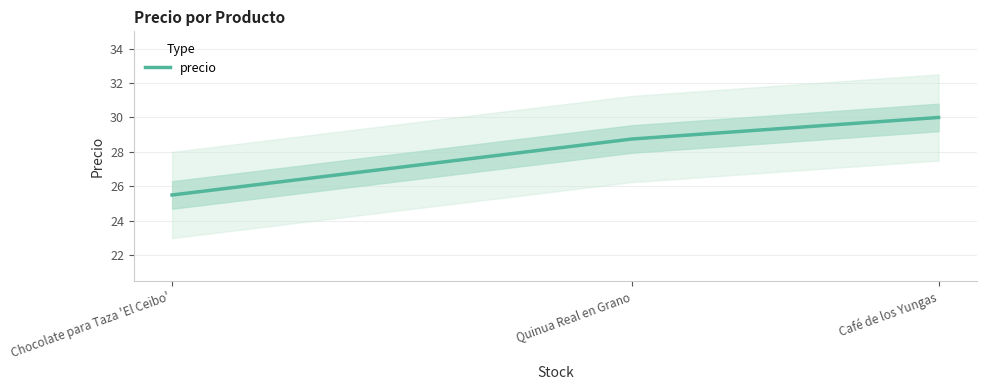

Approximately how many times larger is the value at Café de los Yungas compared to Chocolate para Taza 'El Ceibo'?

1.2